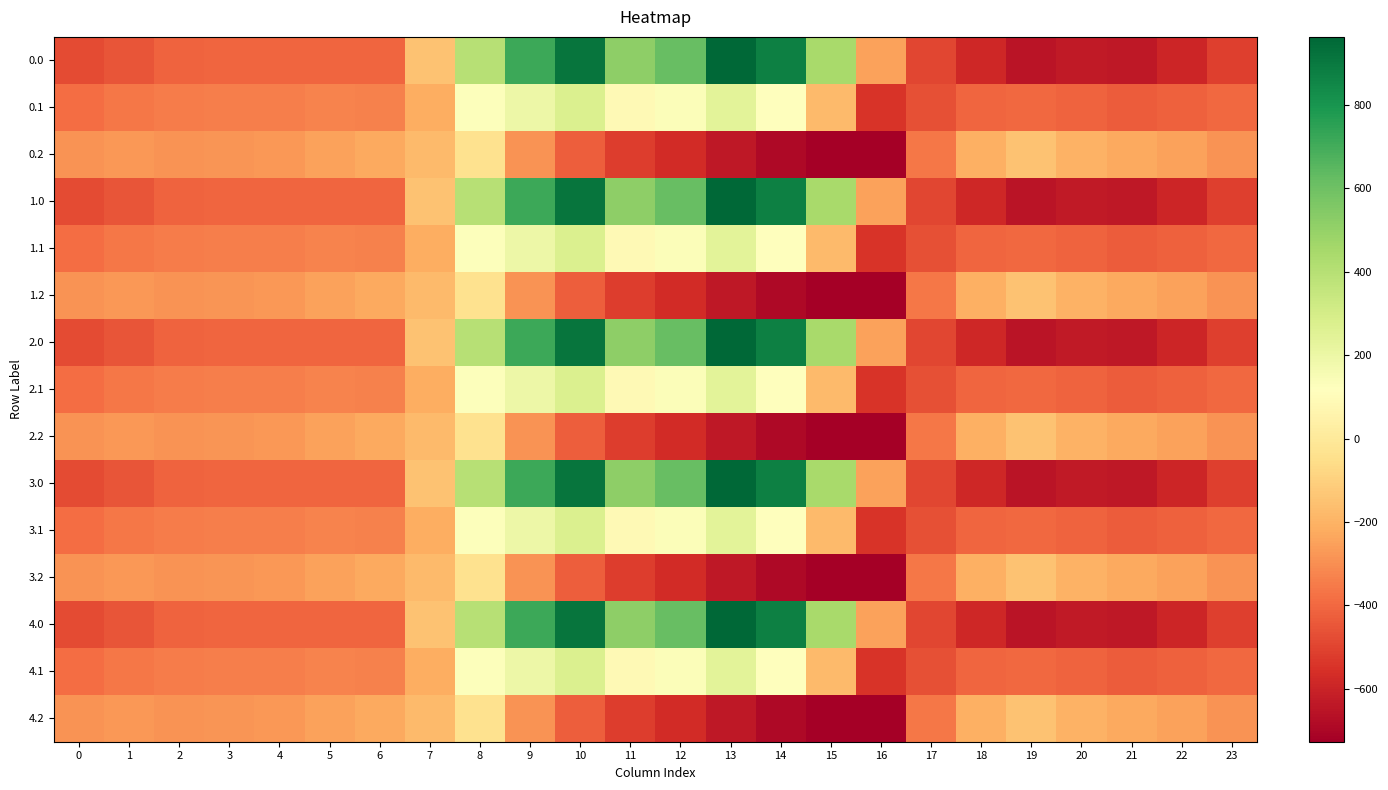

What is the smallest value displayed?

-726.6